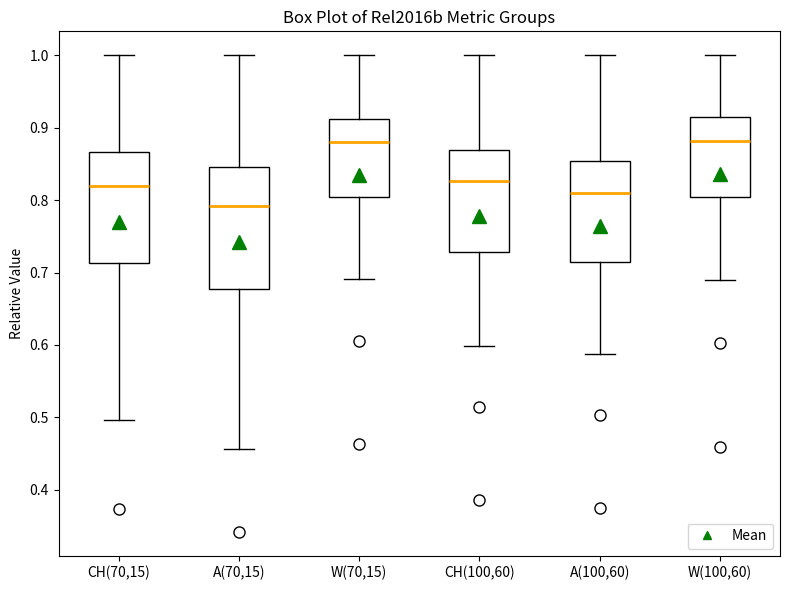

Reading left to right, read every box against the y-axis: the position of its median line, the range the box covers, and the ends of its whiskers. The values are not printed on the chart, so give them approximately, as read against the axis.

CH(70,15): median 0.82, box 0.71 to 0.87, whiskers 0.50 to 1.00
A(70,15): median 0.79, box 0.68 to 0.85, whiskers 0.46 to 1.00
W(70,15): median 0.88, box 0.80 to 0.91, whiskers 0.69 to 1.00
CH(100,60): median 0.83, box 0.73 to 0.87, whiskers 0.60 to 1.00
A(100,60): median 0.81, box 0.71 to 0.85, whiskers 0.59 to 1.00
W(100,60): median 0.88, box 0.80 to 0.91, whiskers 0.69 to 1.00